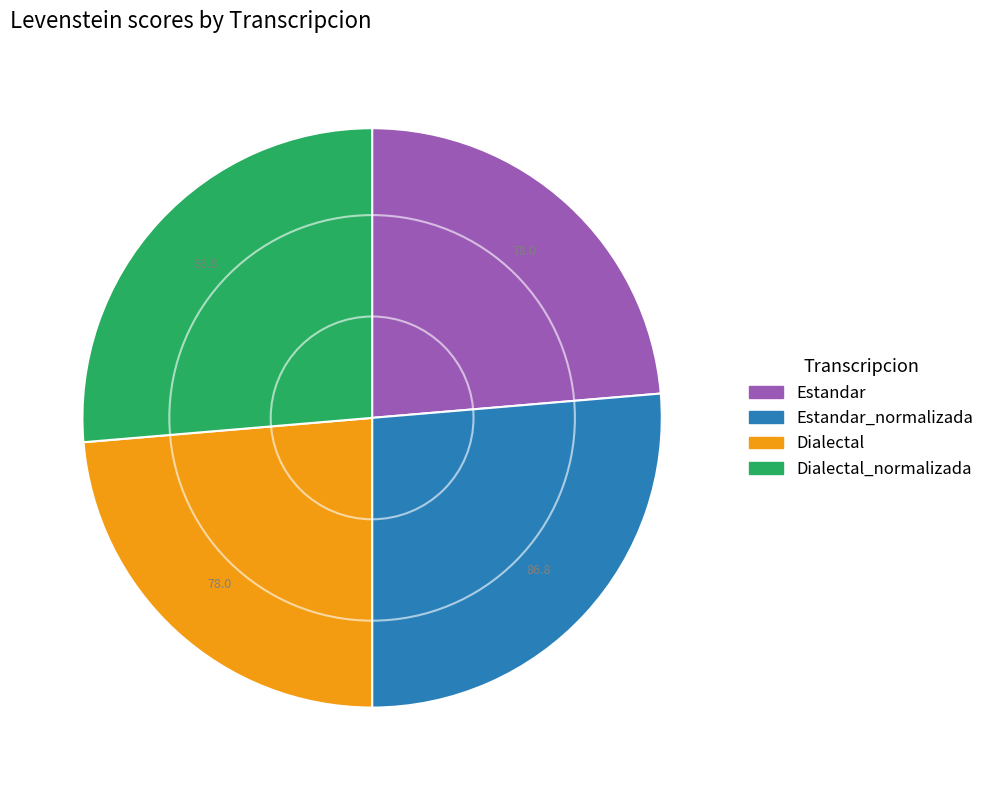

Is there a majority slice in this chart?

No